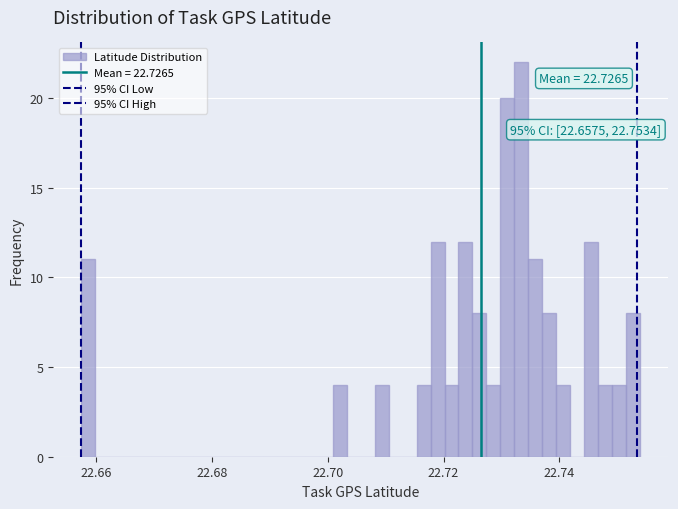

Read against the x-axis, roughly where is the centre of the tallest bar?

22.734